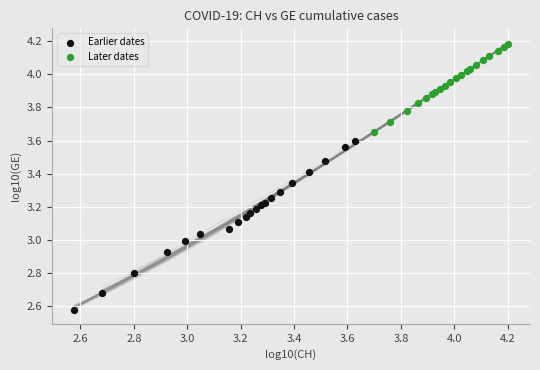

Which series contains the highest Y value?

Later dates